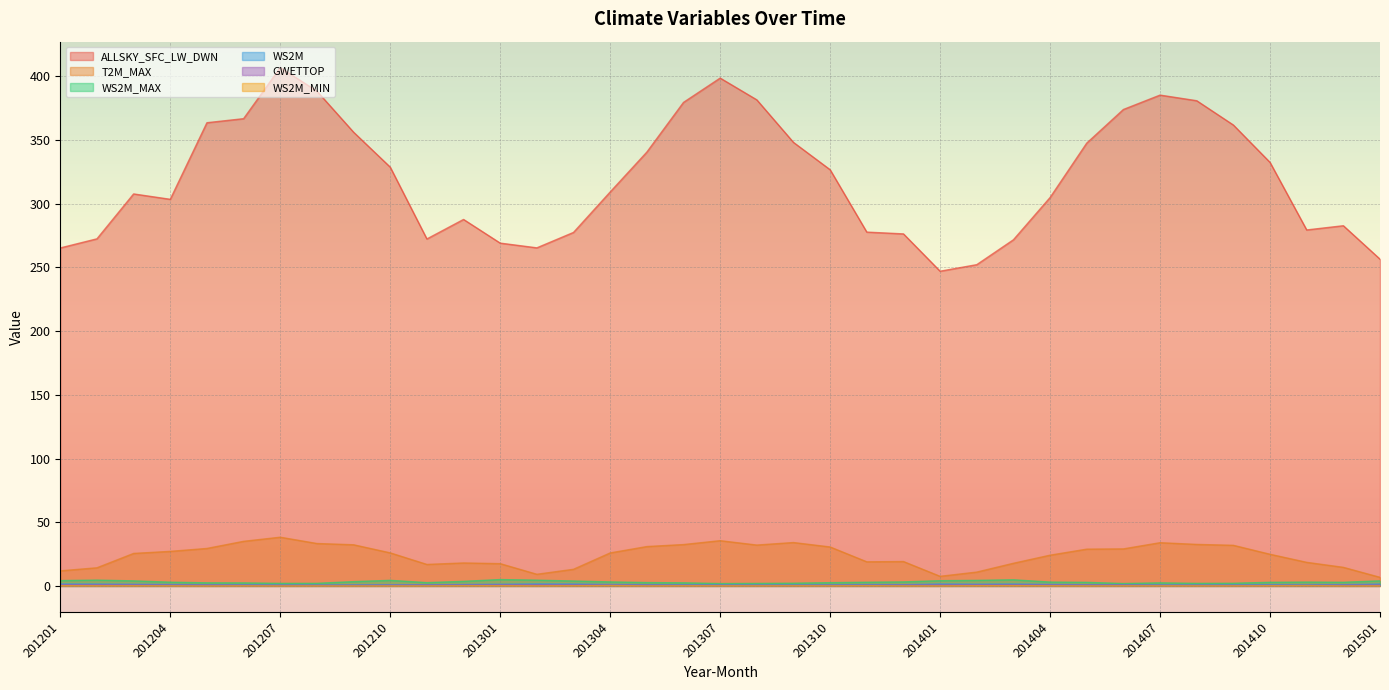

At which category is the sum across all series the highest?

201207